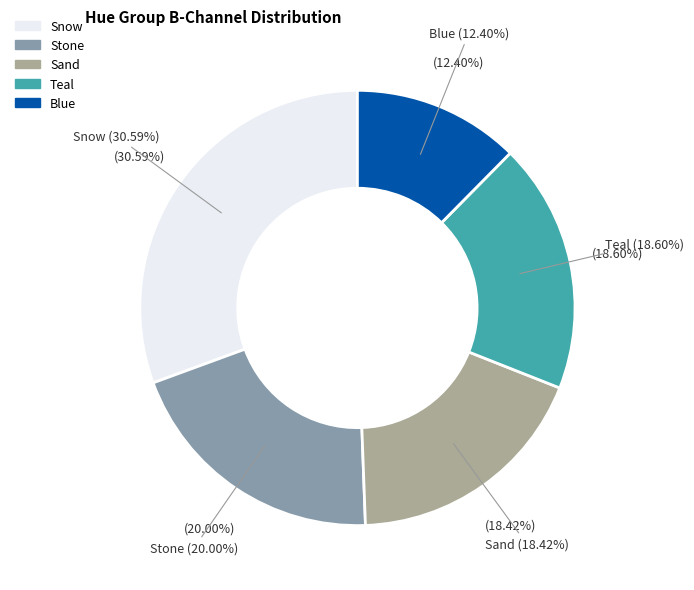

Between Teal and Teal, which is larger?

Teal